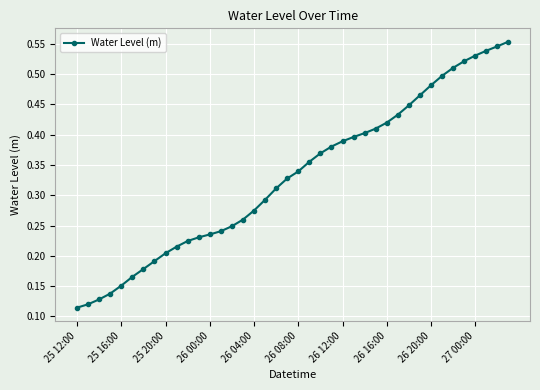

How many values are between 0 and 1?

40